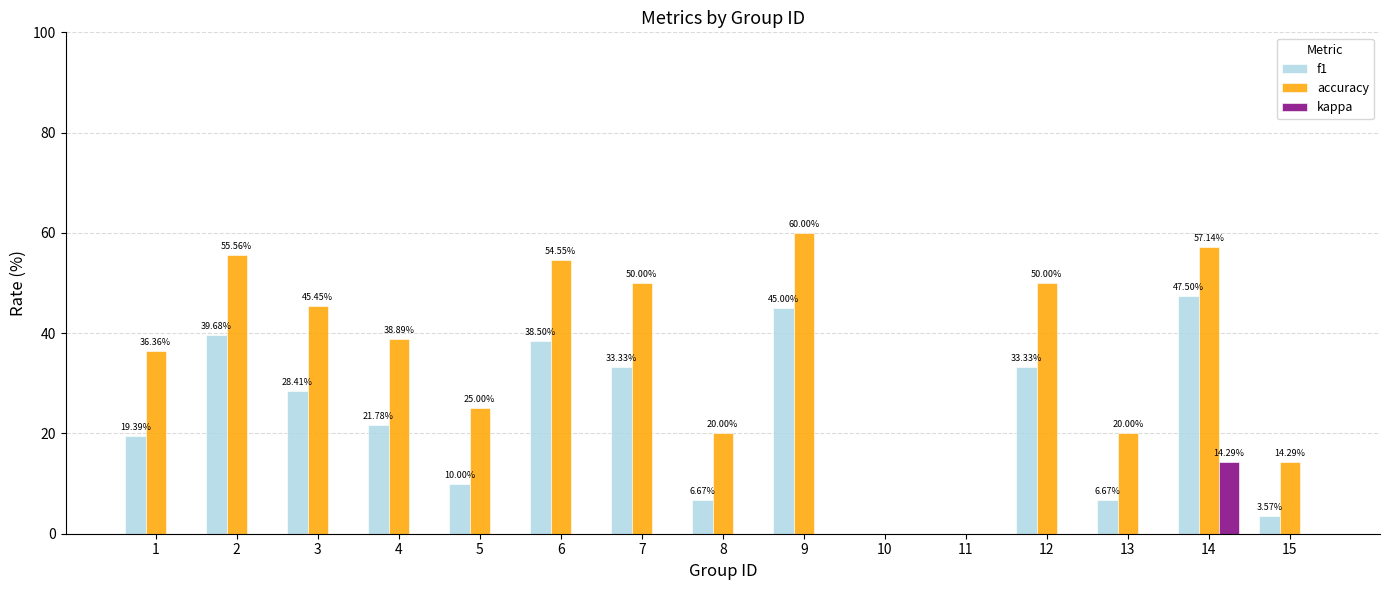

What is the sum of all kappa values?

14.3